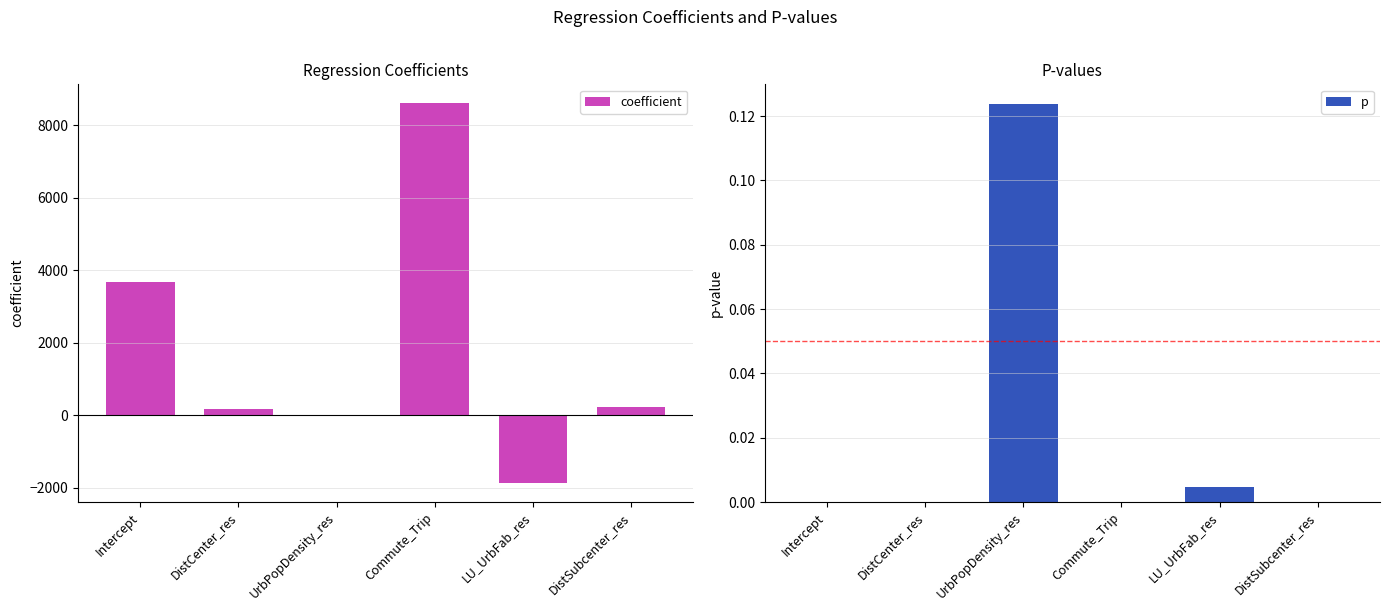

Between LU_UrbFab_res and Commute_Trip, which is larger?

Commute_Trip